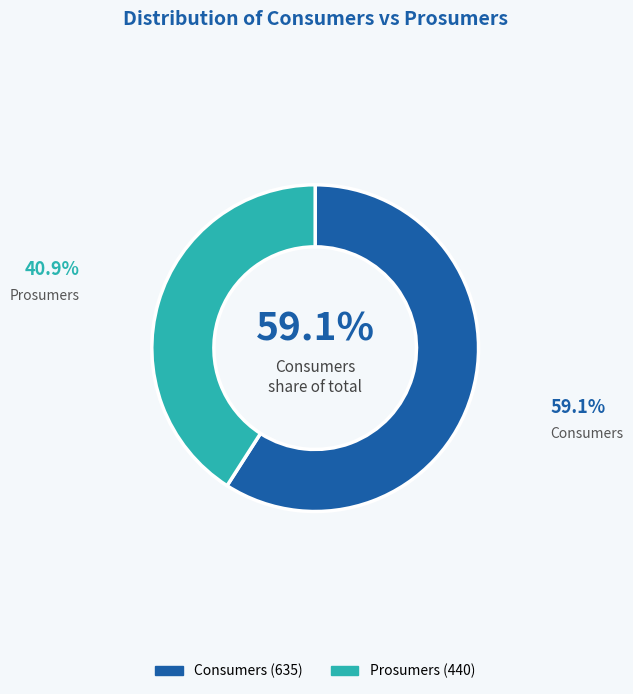

Rank the categories by value from lowest to highest.

Prosumers, Consumers